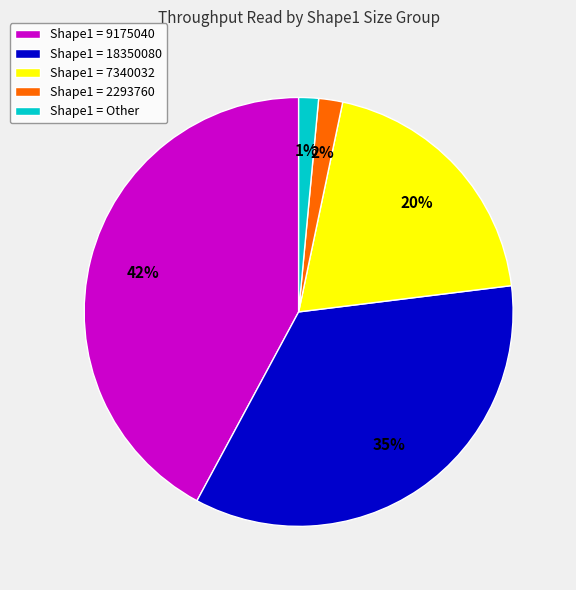

Count the number of slices in the pie.

5